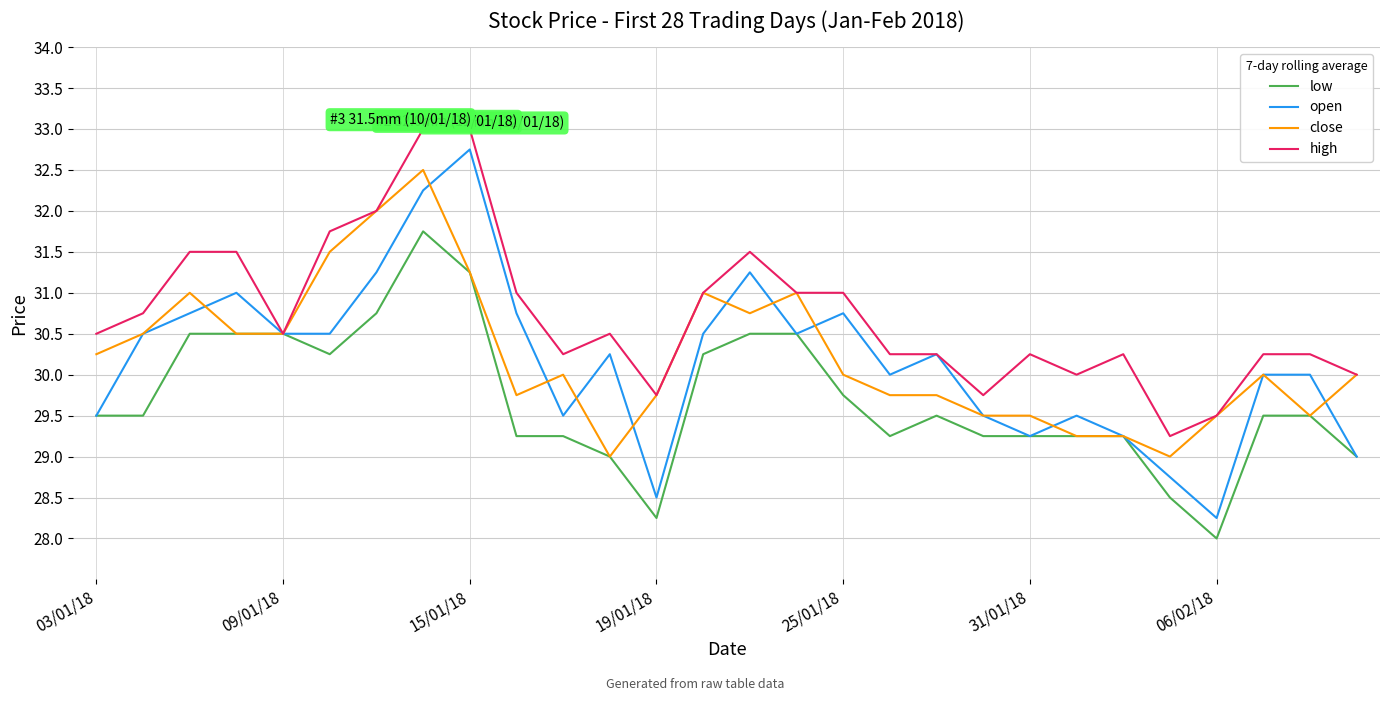

Which series has the largest total across all categories?

high